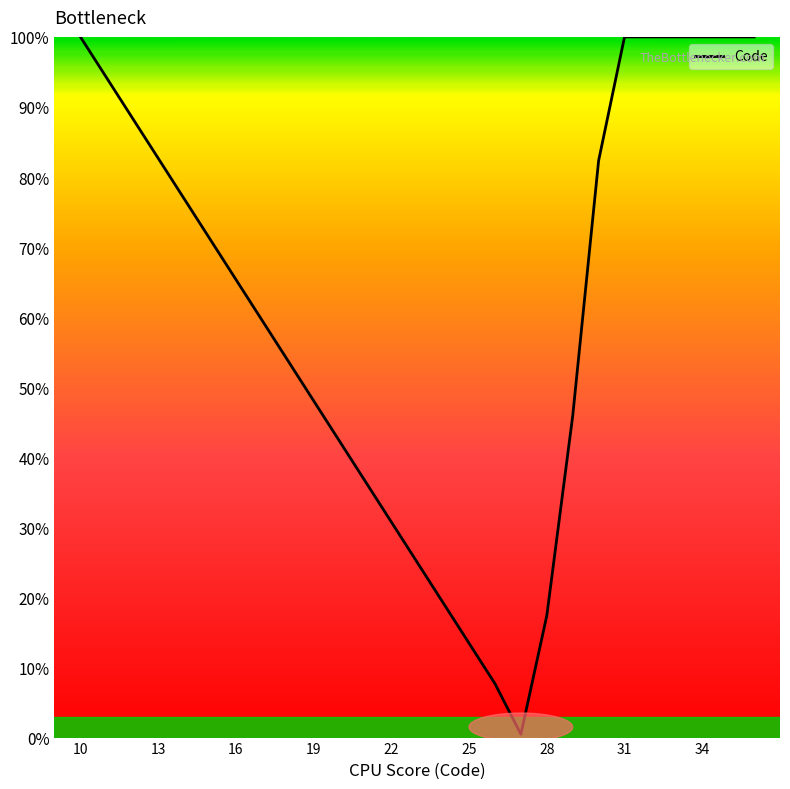

Is this an area chart (filled region under the line)?

No